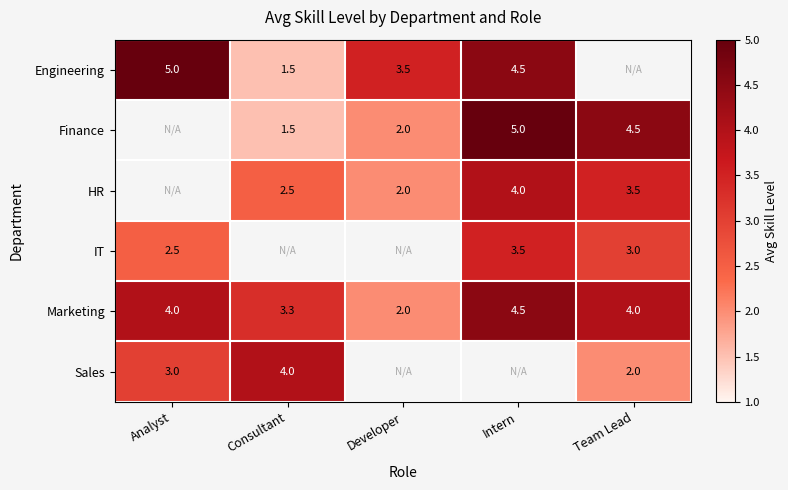

The value of Marketing at Consultant is 5.6. True or false?

False